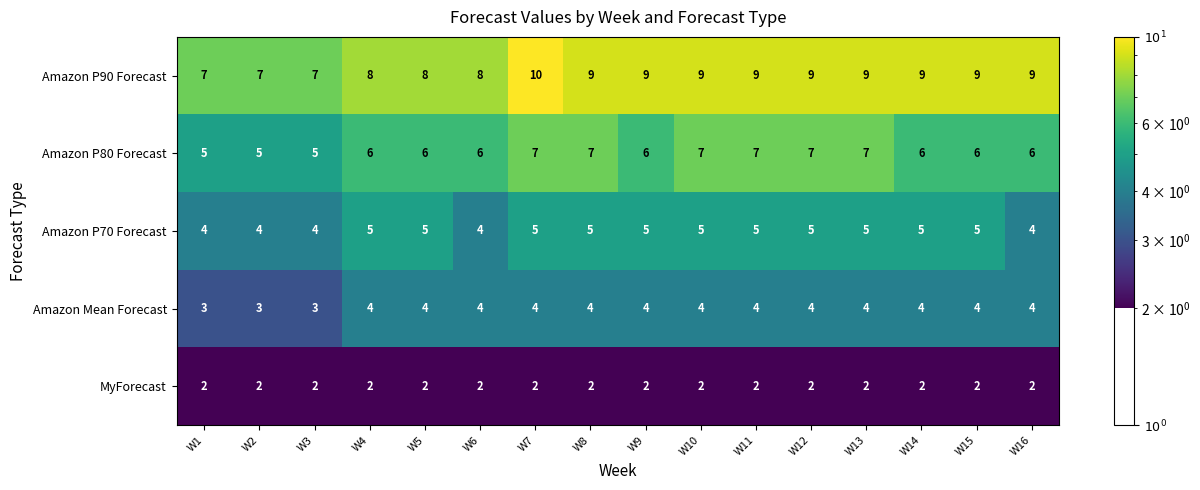

The value of Amazon P70 Forecast at W1 is 4. True or false?

True